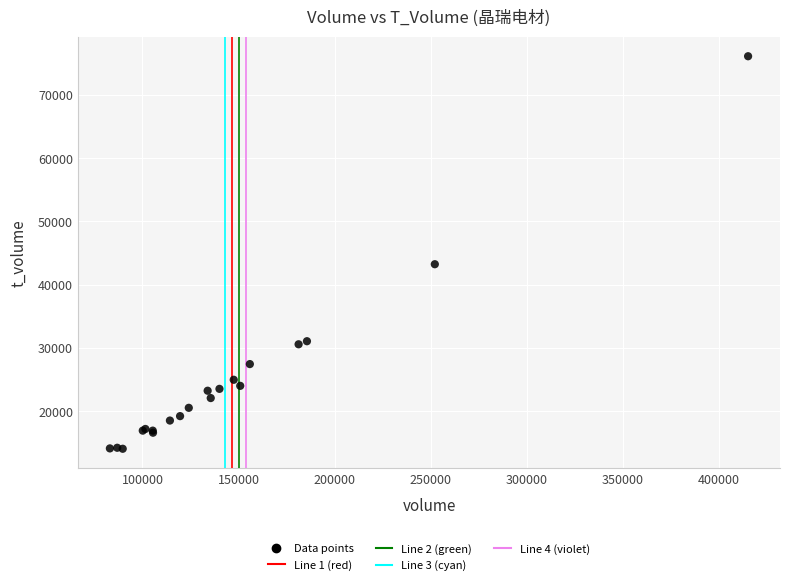

What Y value in the scatter plot is closest to 45085?

43232